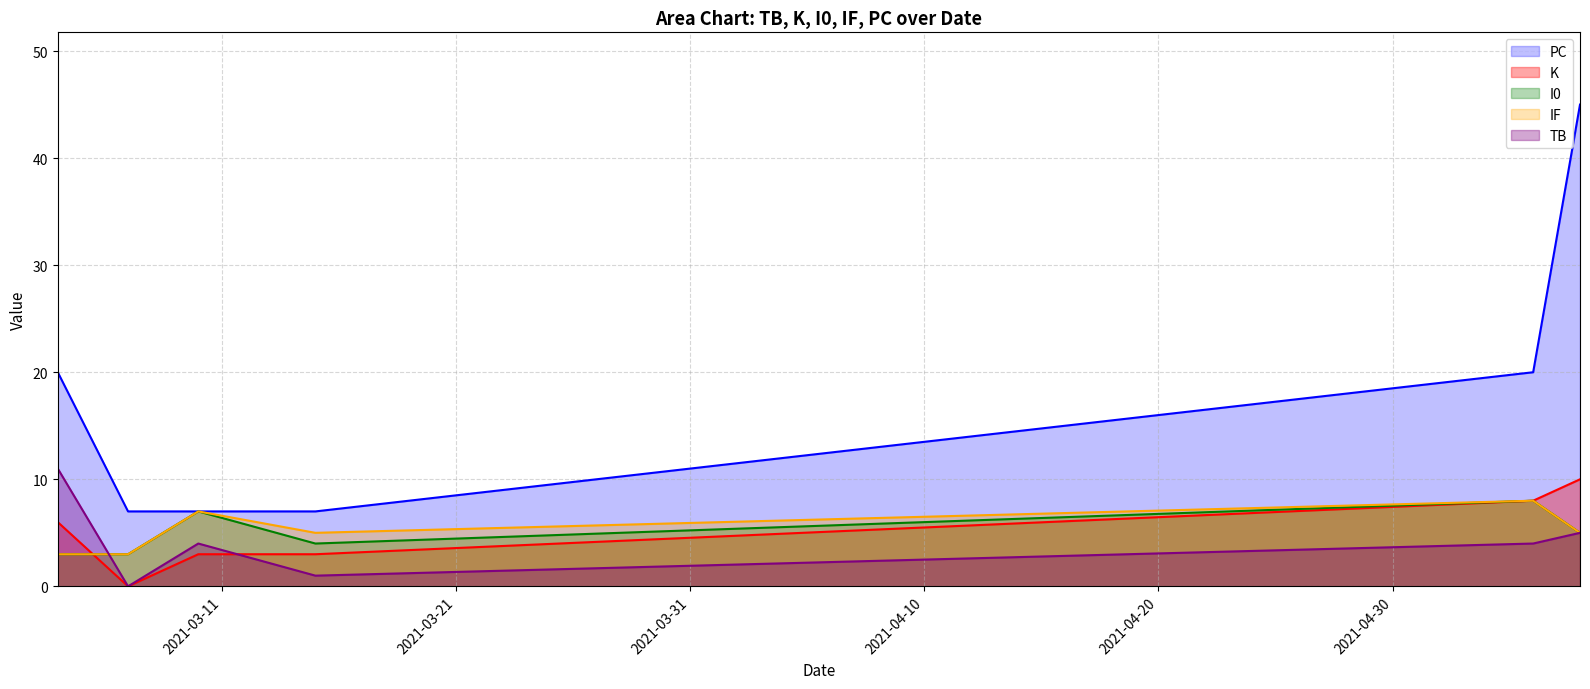

What is the maximum value for IF?

8